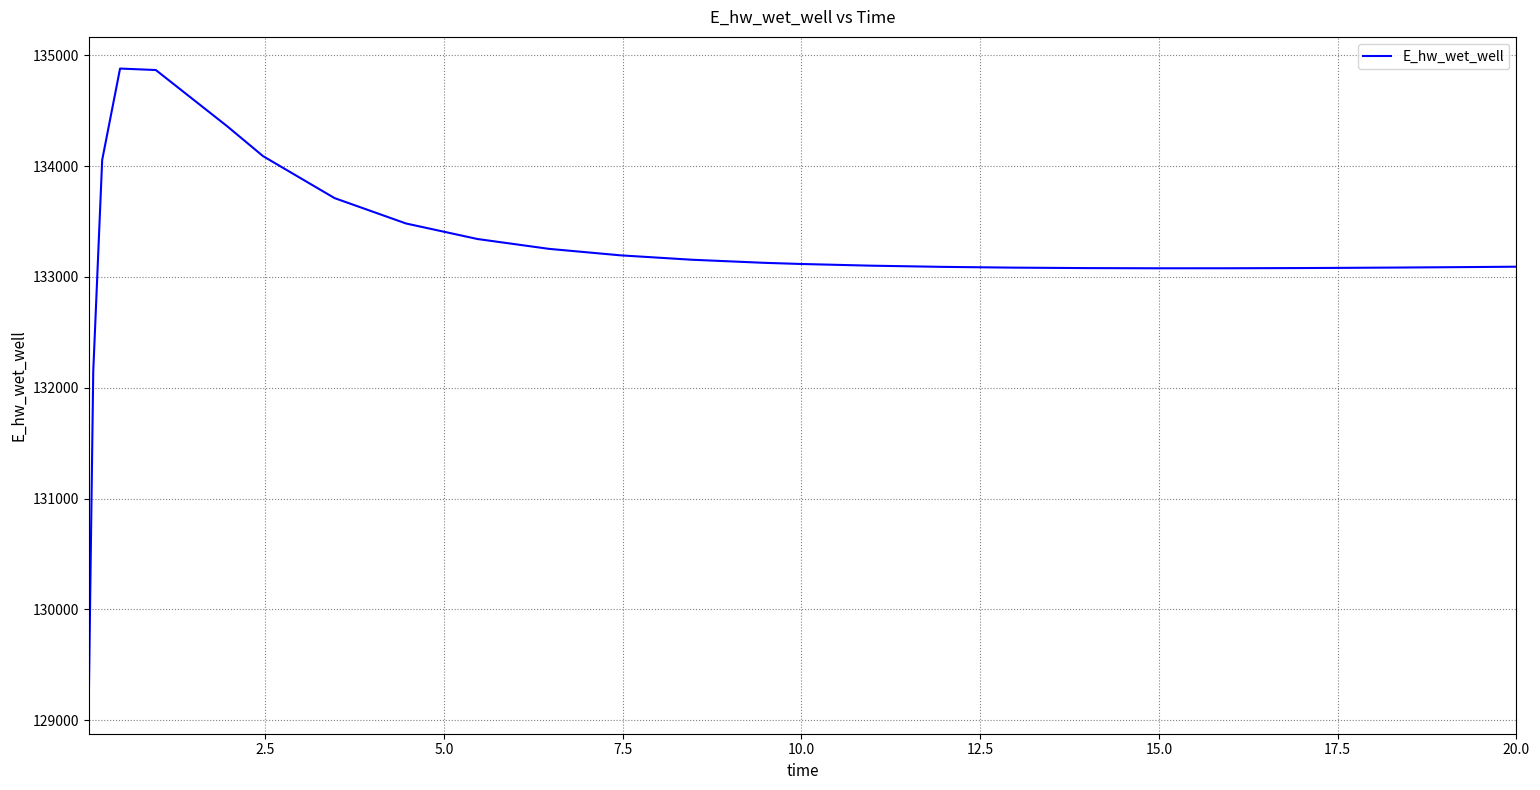

What is the greatest value displayed?

134879.5